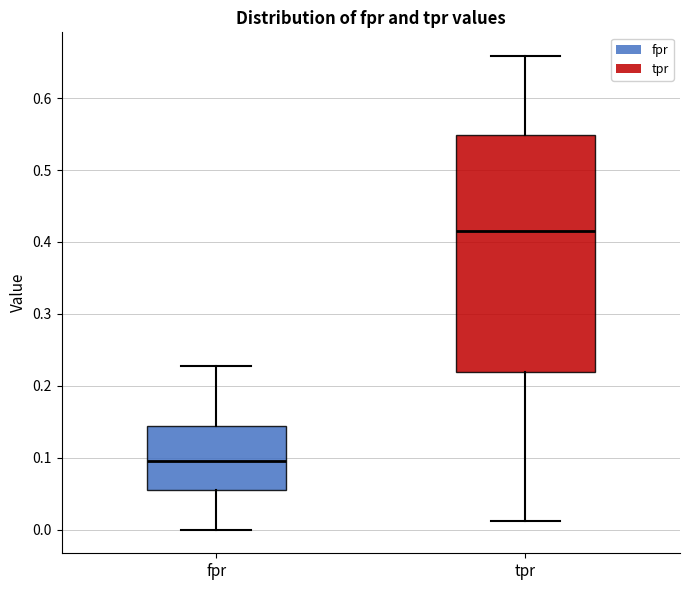

Reading left to right, read every box against the y-axis: the position of its median line, the range the box covers, and the ends of its whiskers. The values are not printed on the chart, so give them approximately, as read against the axis.

fpr: median 0.09, box 0.06 to 0.14, whiskers 0.00 to 0.23
tpr: median 0.41, box 0.22 to 0.55, whiskers 0.01 to 0.66